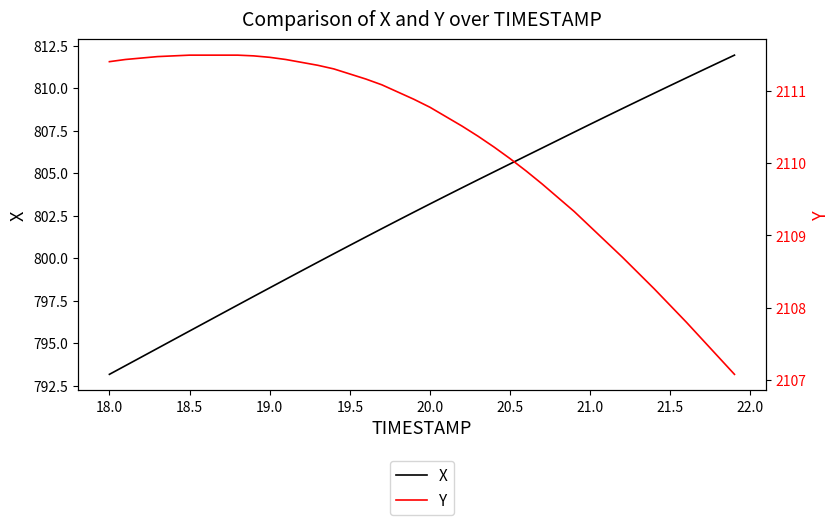

The value of X at 19.0 is 798.3. True or false?

True